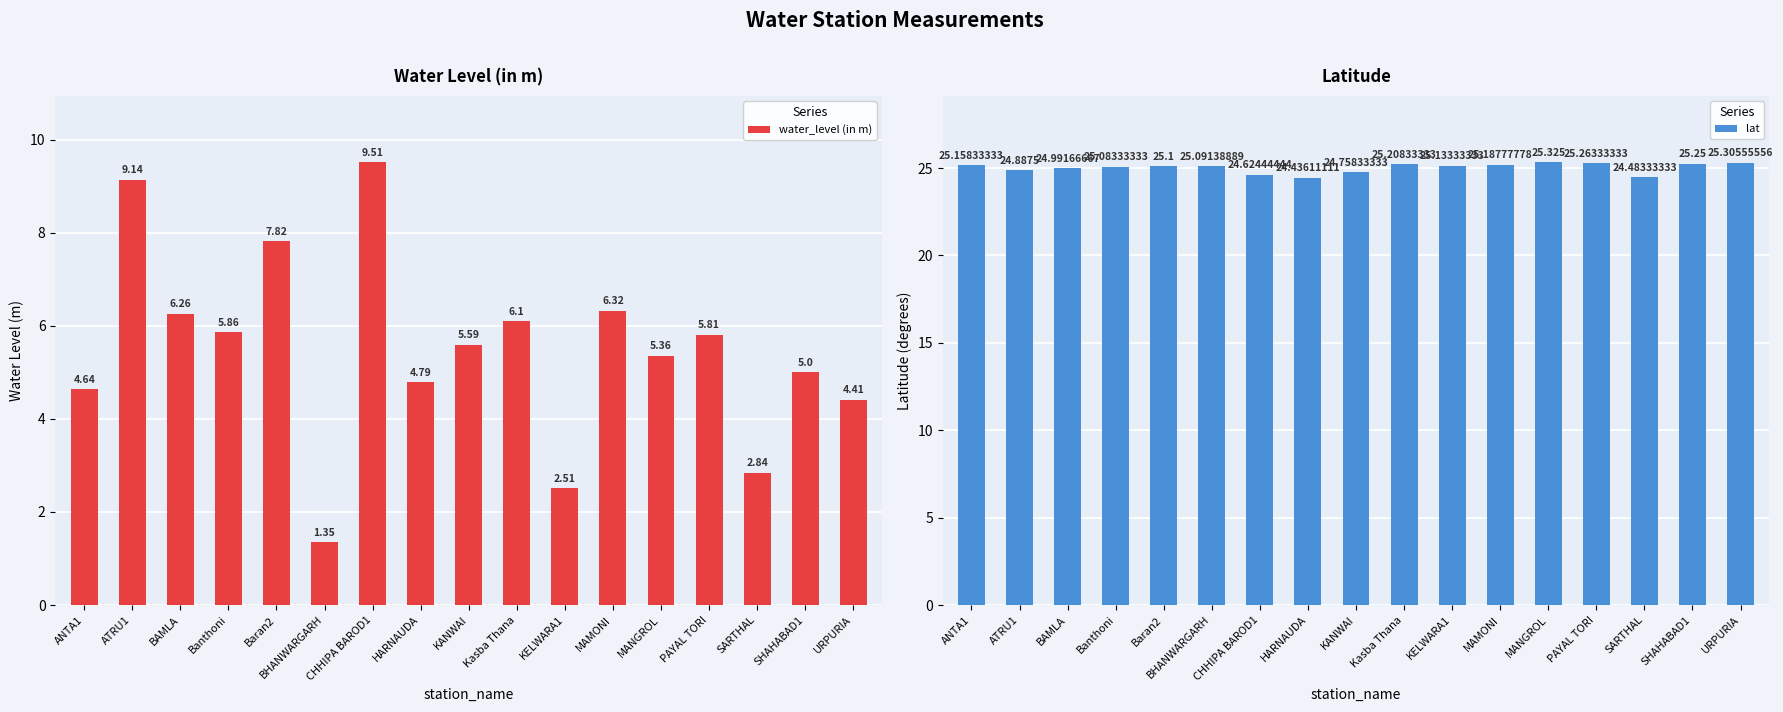

Rank the series by their maximum value, from lowest to highest.

water_level (in m), lat